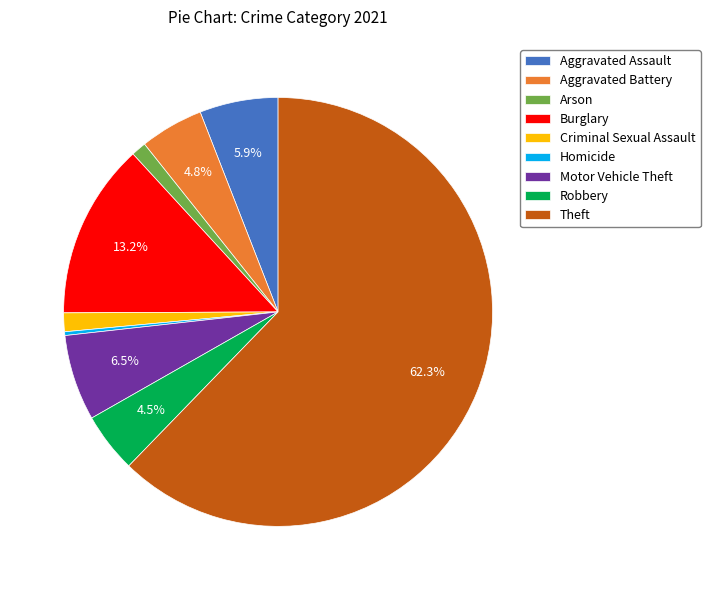

Is there a majority slice in this chart?

Yes